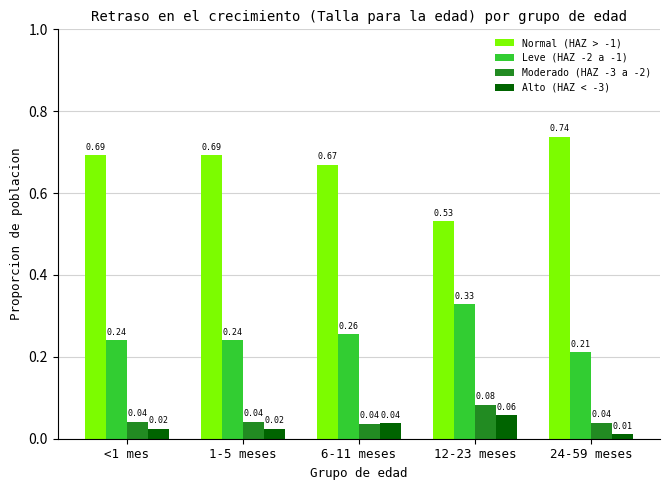

What is the sum of the Normal (HAZ > -1) values at <1 mes and 1-5 meses?

1.4